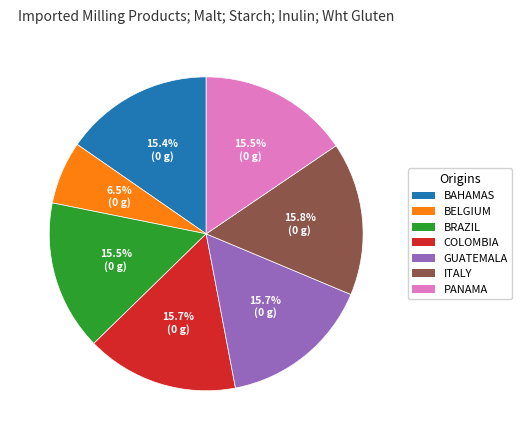

Which category has the smallest portion of the pie?

BELGIUM